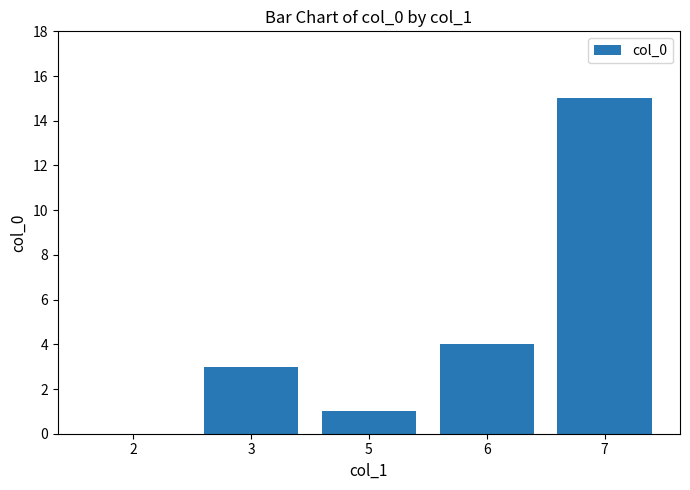

True or false: the data shows 1 at 5.

True